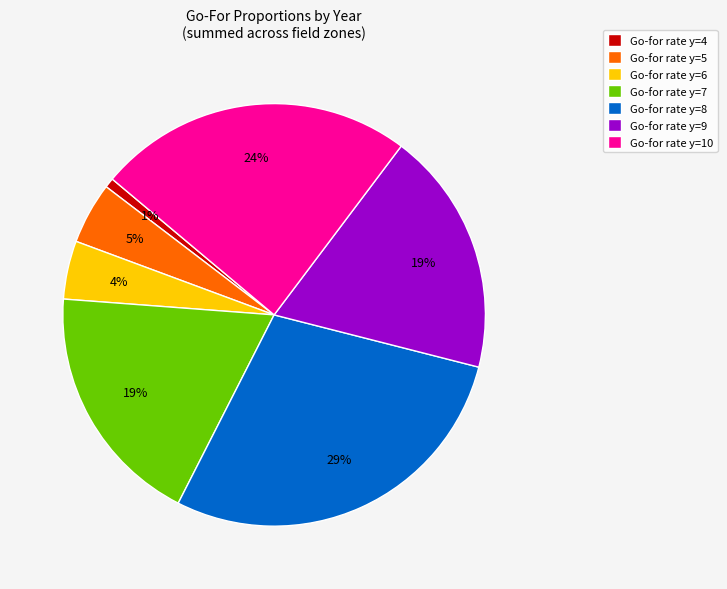

Which category has the biggest portion of the pie?

Go-for rate y=8